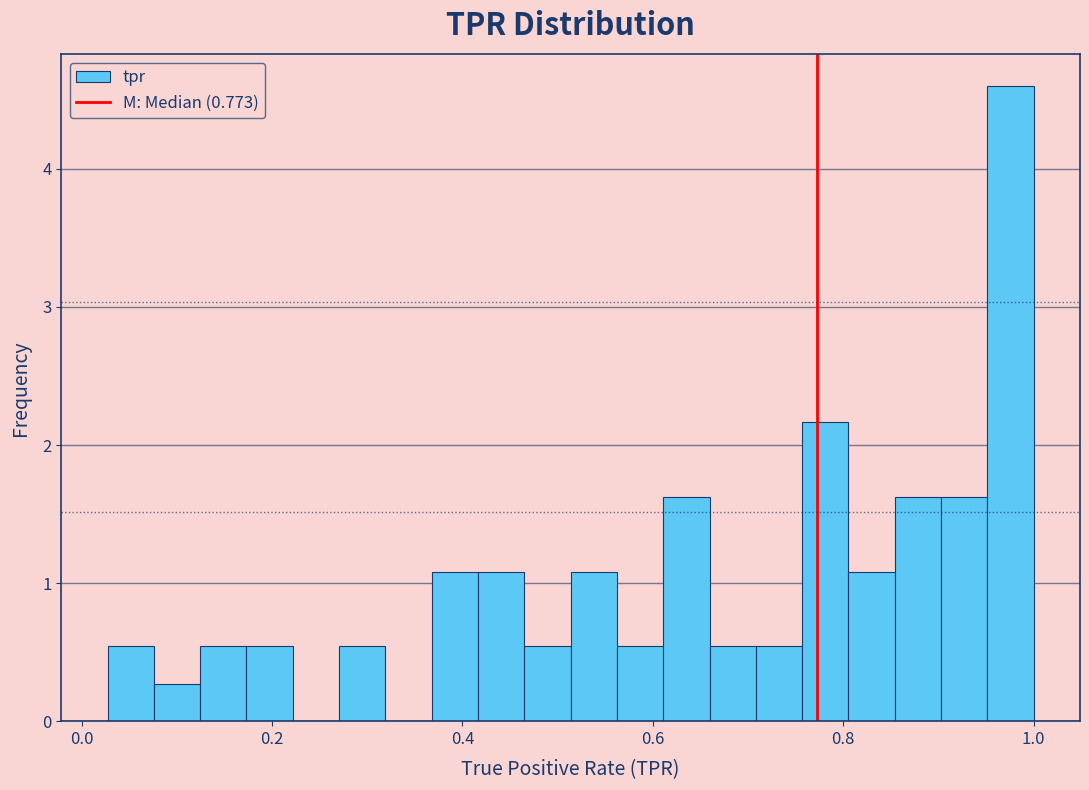

Around what value on the x-axis is the tallest bar? Give the approximate position of its centre, as read against the axis.

0.98